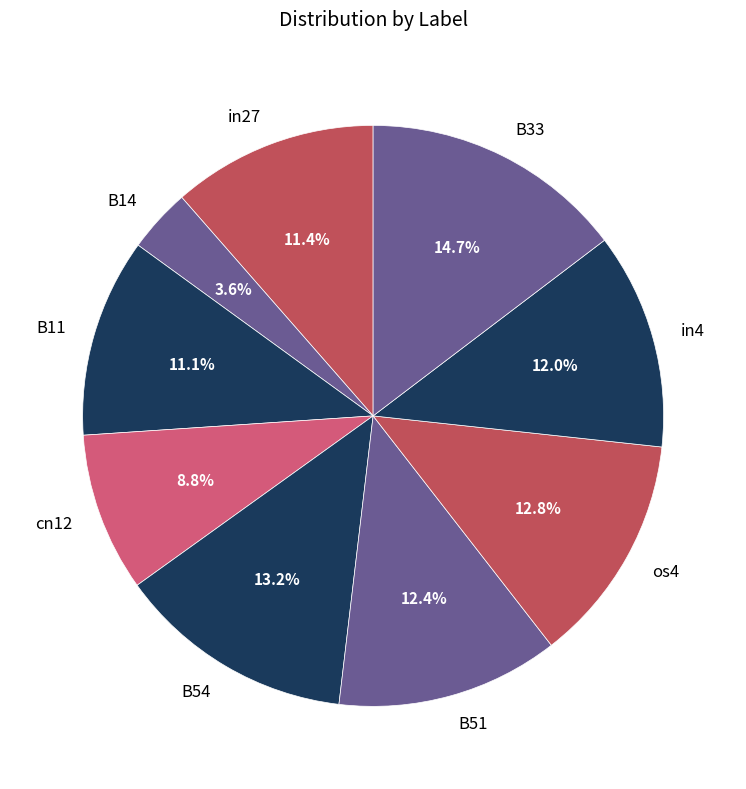

Which slice is the smallest?

B14